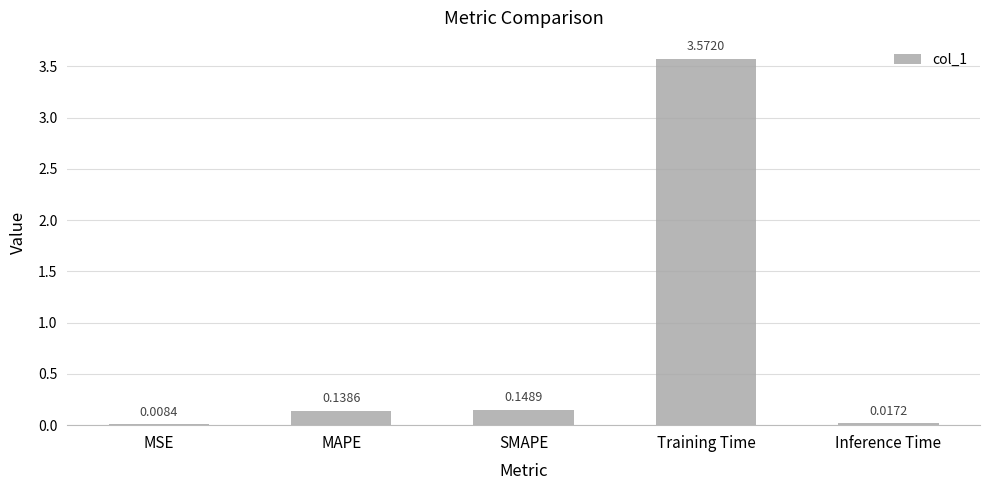

At which label is the value closest to 1?

SMAPE